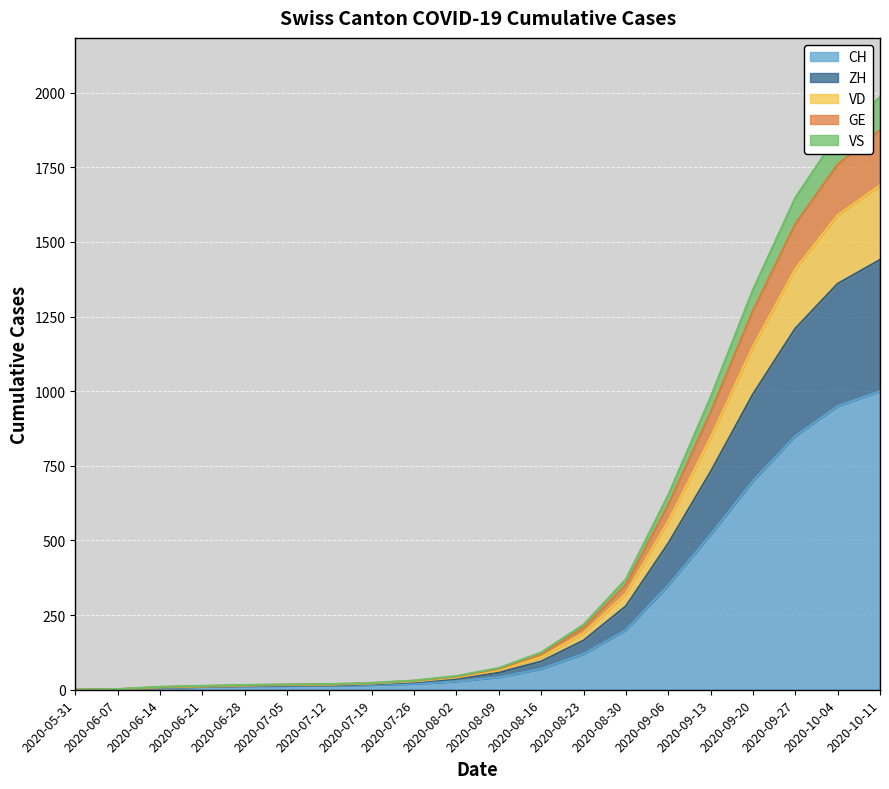

At which category is the sum across all series the highest?

2020-10-11